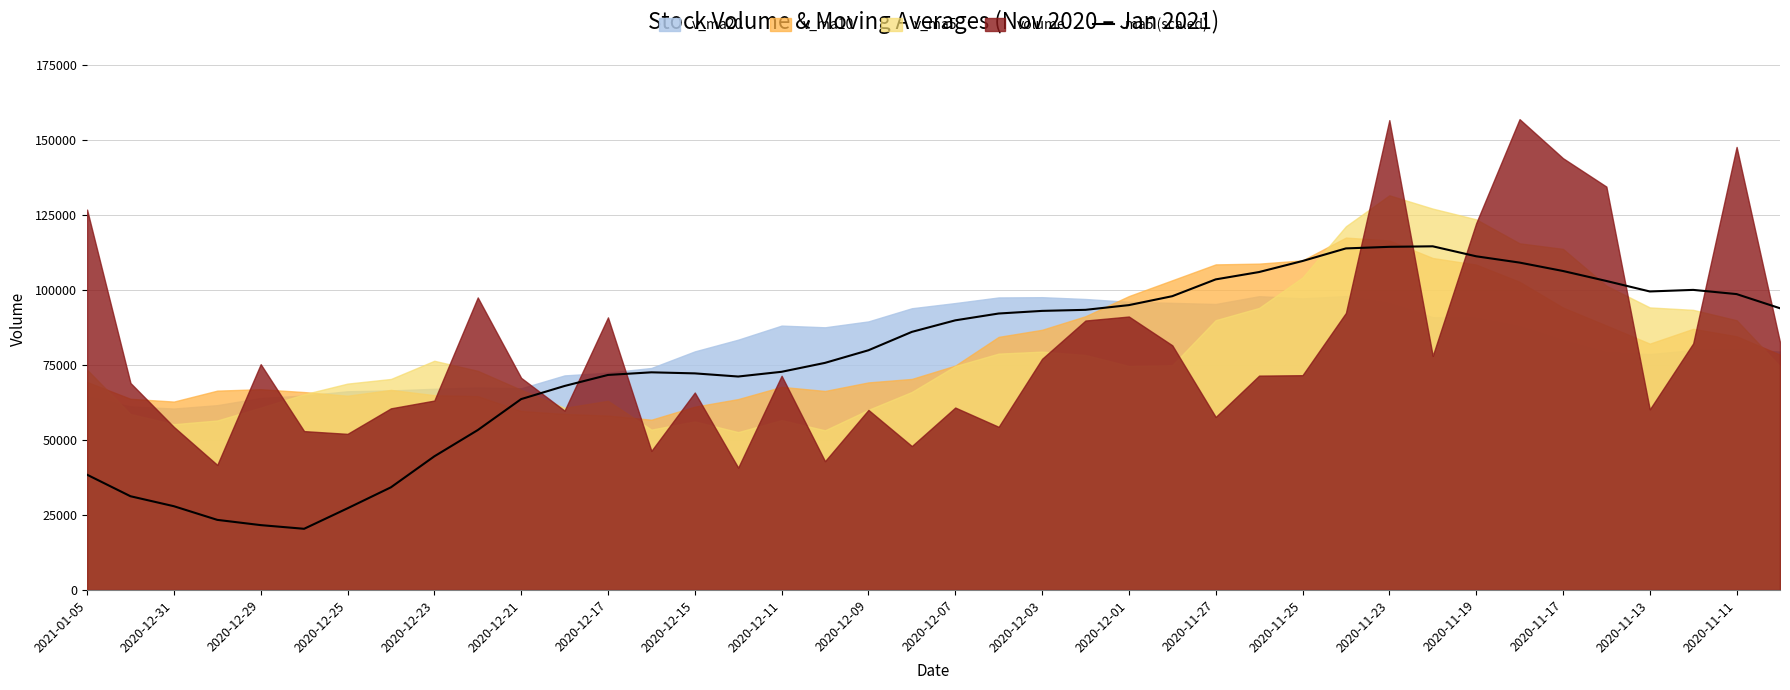

Does the chart have visible grid lines?

Yes